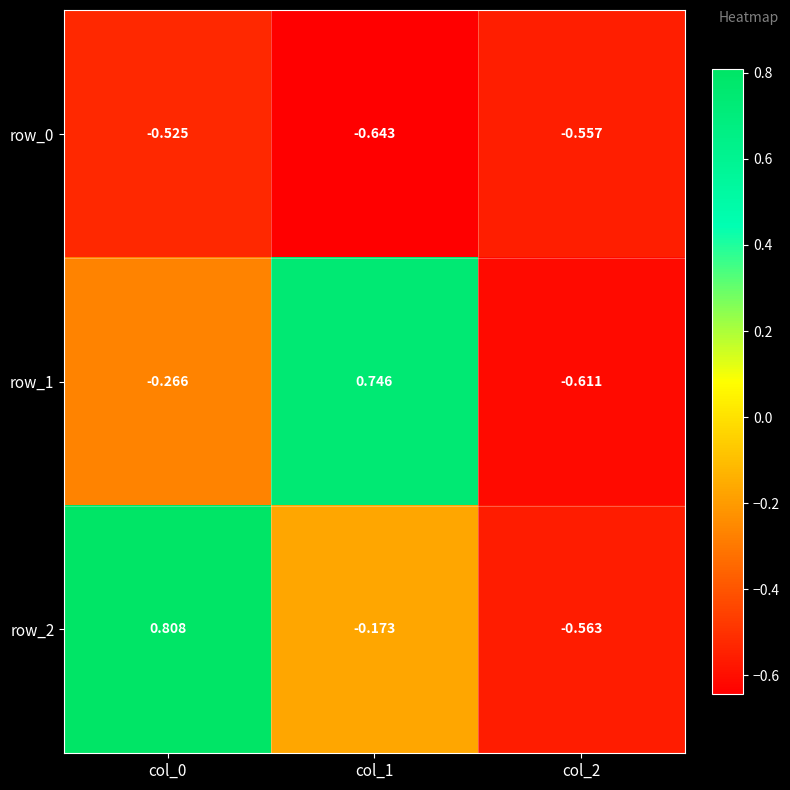

How many row_1 values are between 0 and 1?

1